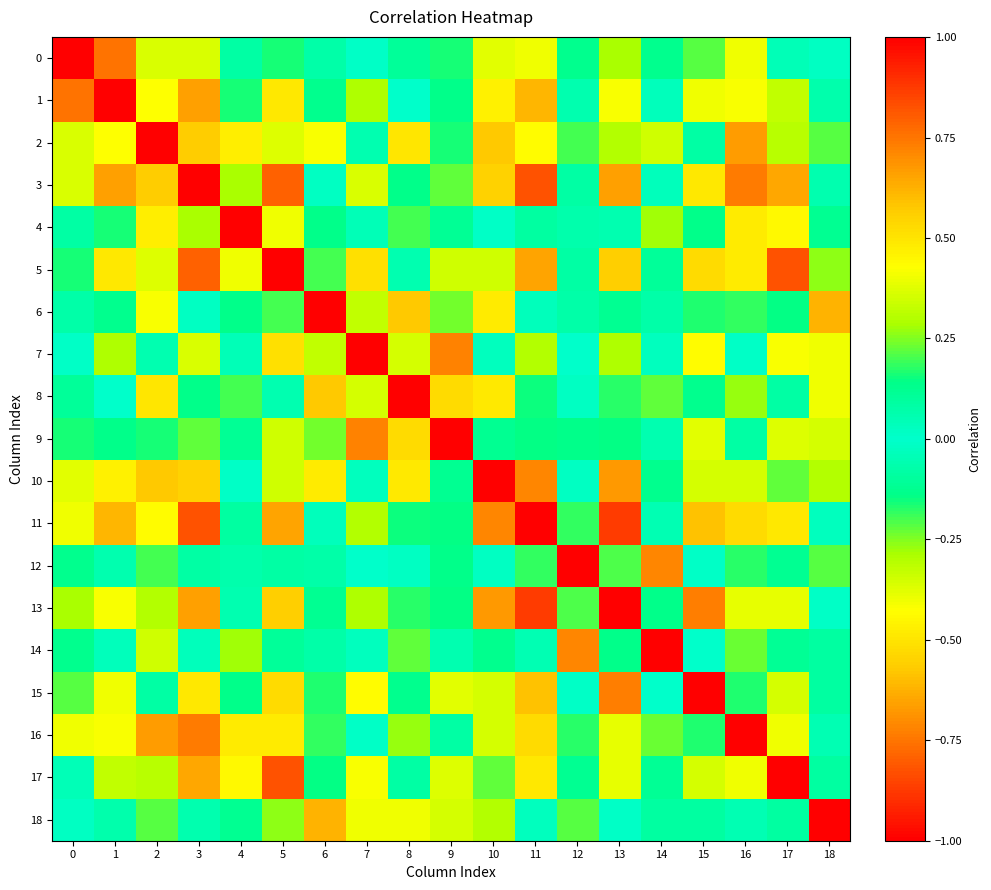

At which category is the sum across all series the highest?

3